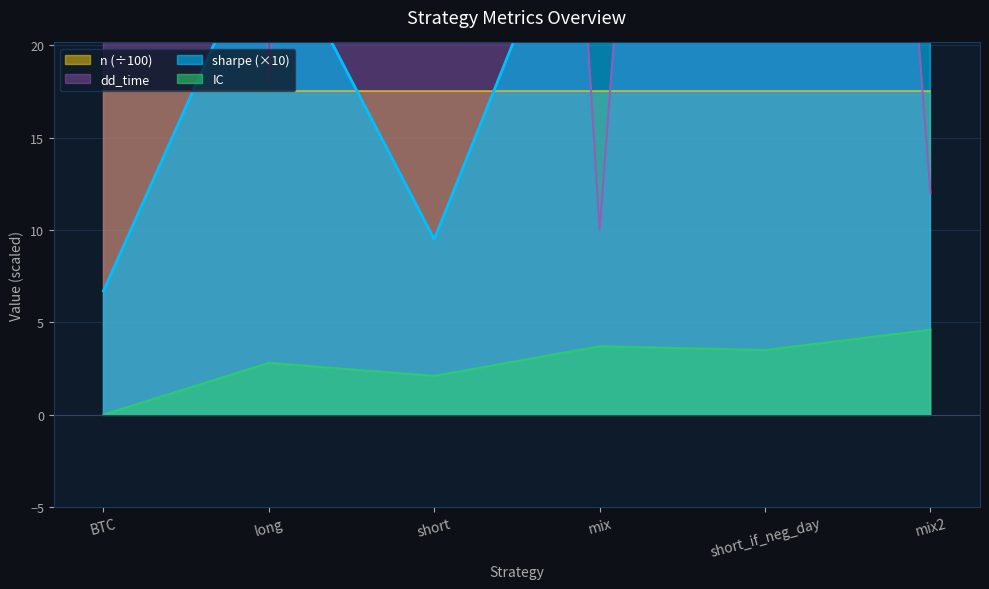

What is the total value across all series at BTC?

244.7